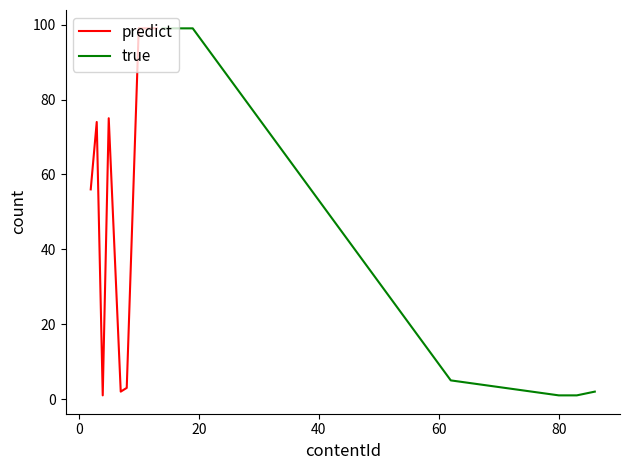

What is the highest value of the true series?

99